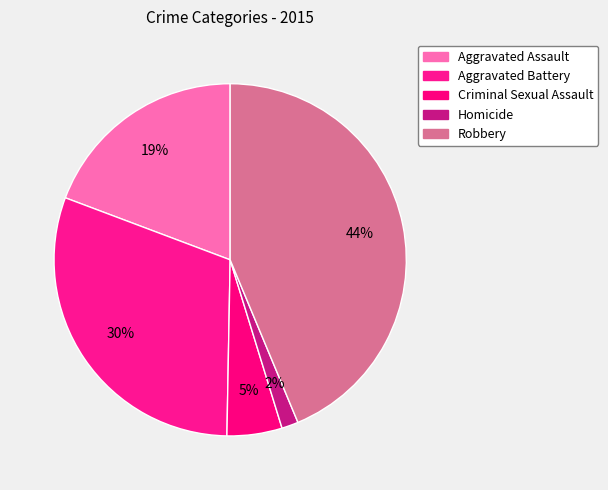

The Aggravated Battery slice represents 19% of the pie. True or false?

False